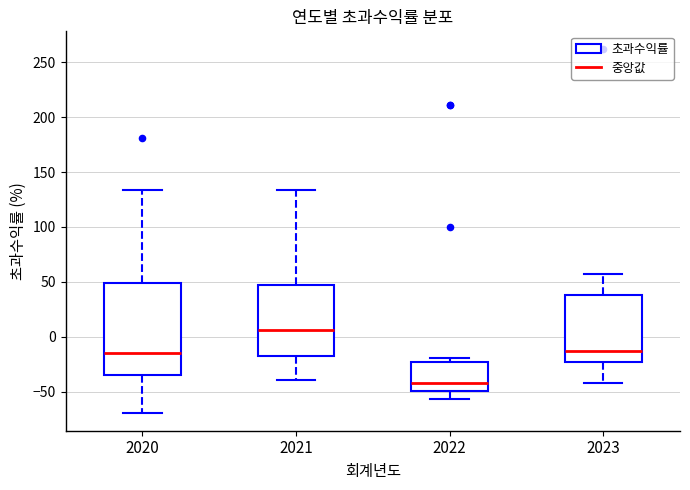

Which box is the tallest, from its lower edge to its upper edge?

2020